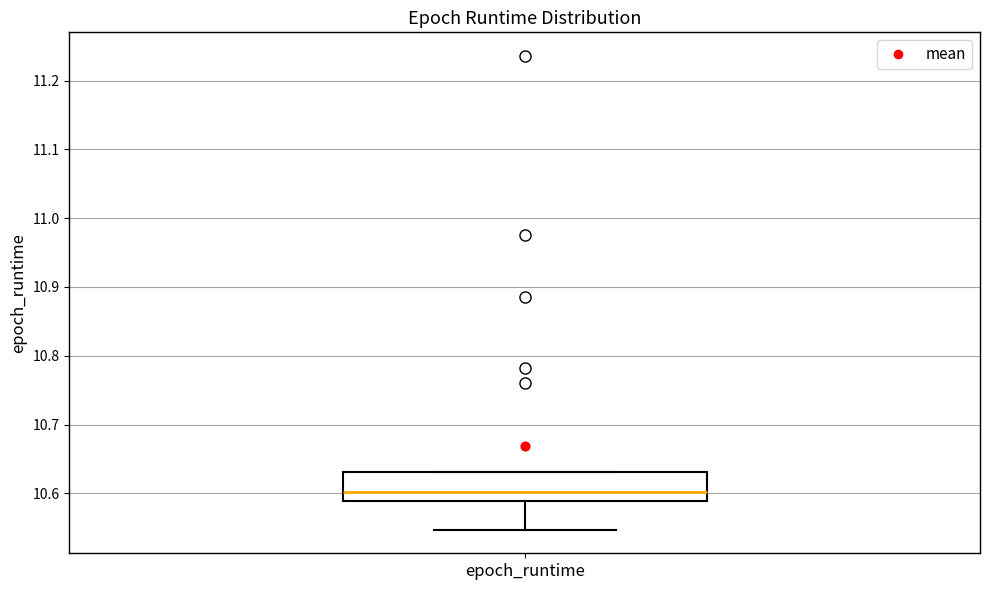

Read this box plot against the y-axis: the position of the median line, the range covered by the box, and the ends of both whiskers. The values are not printed on the chart, so give them approximately, as read against the axis.

median 10.60, box 10.59 to 10.63, whiskers 10.55 to 10.63